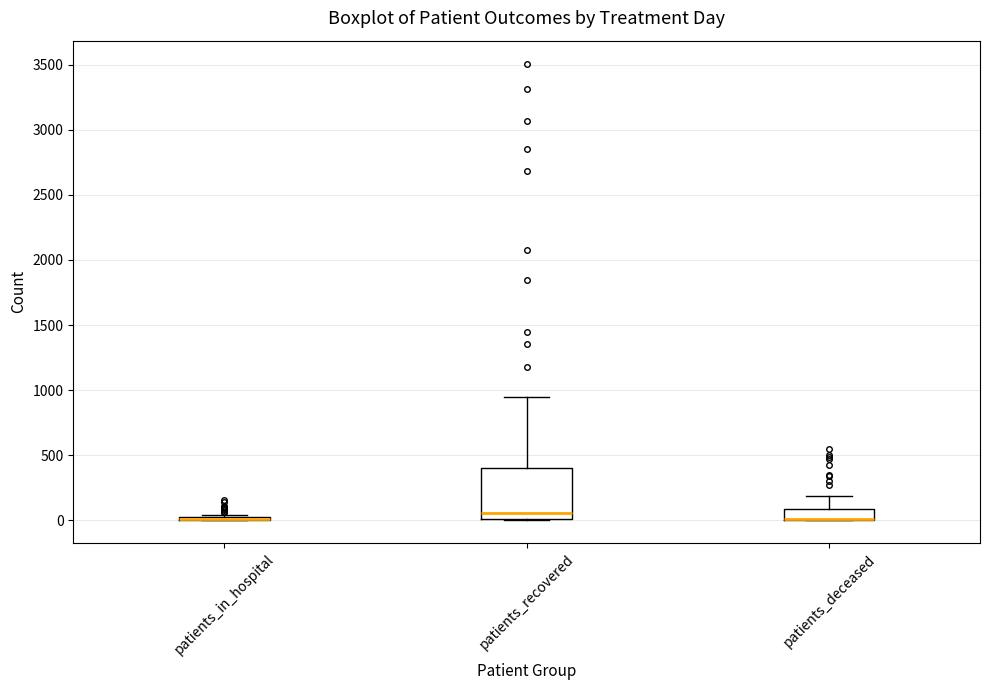

Comparing the boxes themselves (not the whiskers), which one is the tallest?

patients_recovered